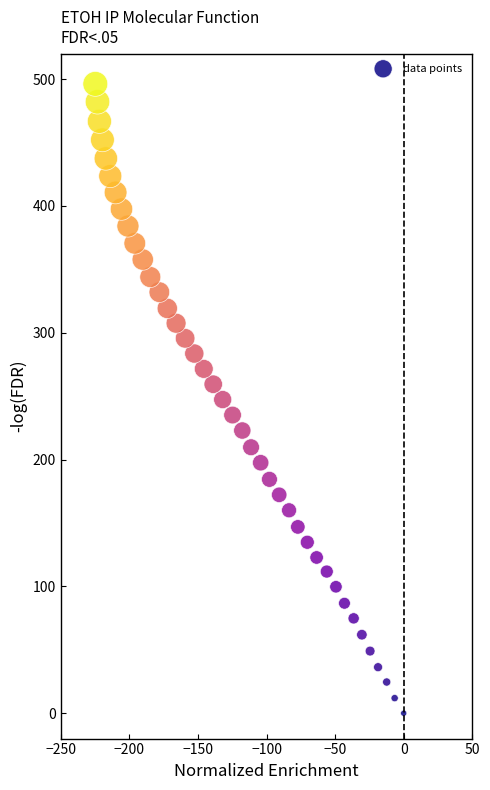

What is the range of X values (max minus min)?

224.9